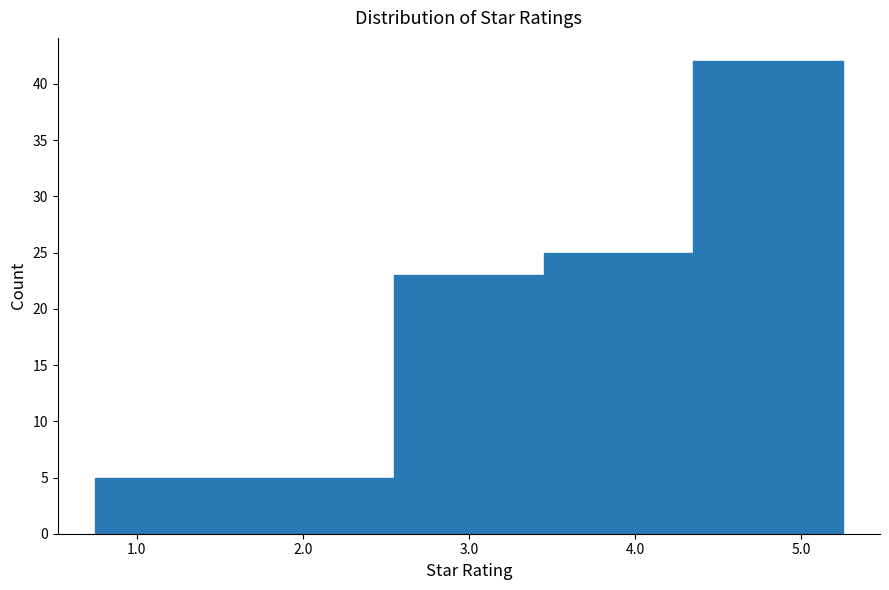

How tall is the bar that spans 3.45 to 4.35 on the x-axis? Neither the bar edges nor the heights are printed on the chart, so give them approximately, as read against the axes.

25